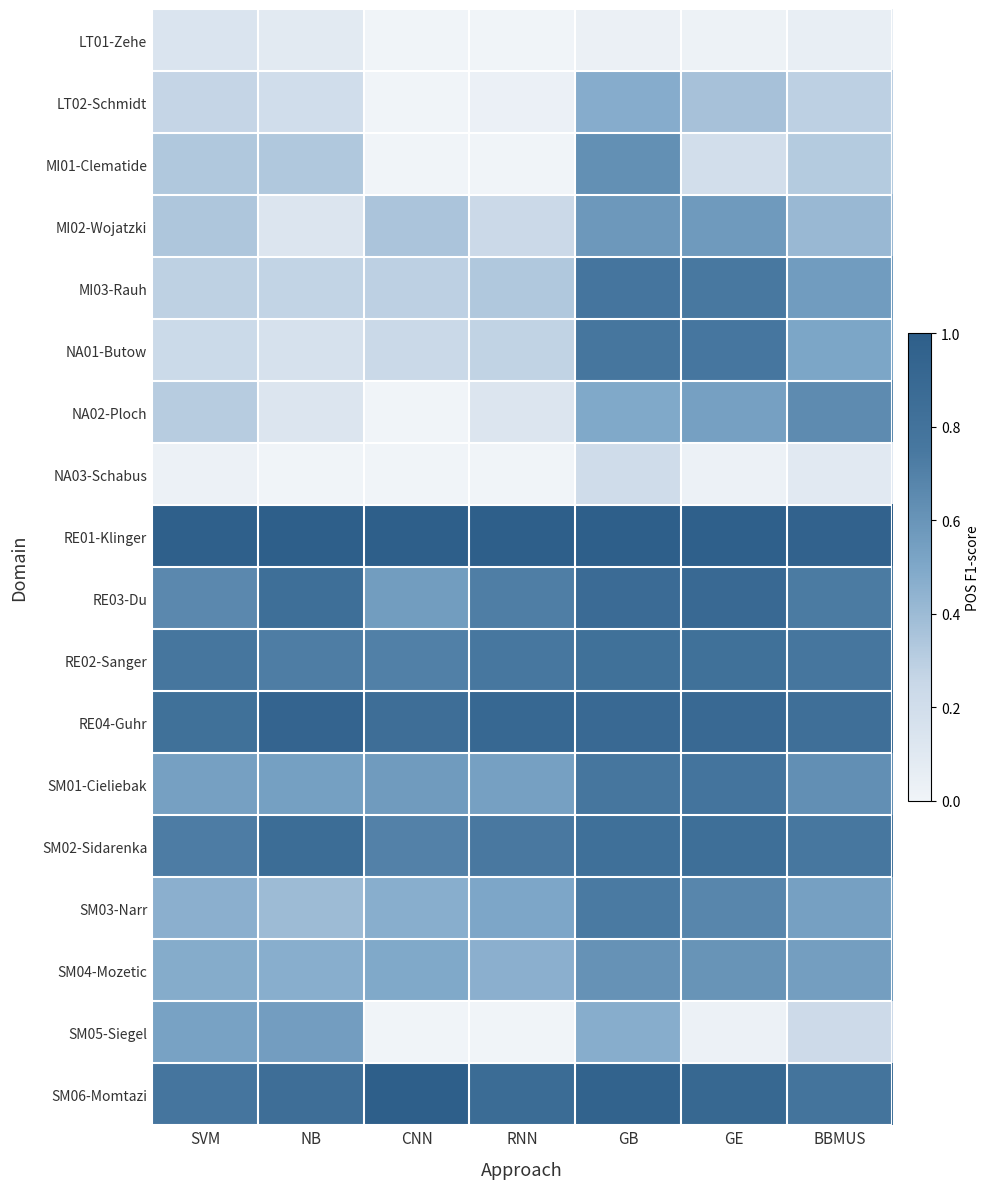

What is the total value across all series at GB?

11.9